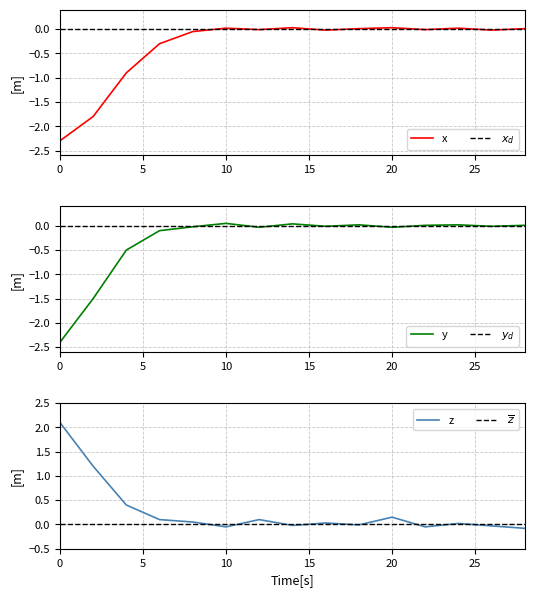

How many data points does each series have?

15